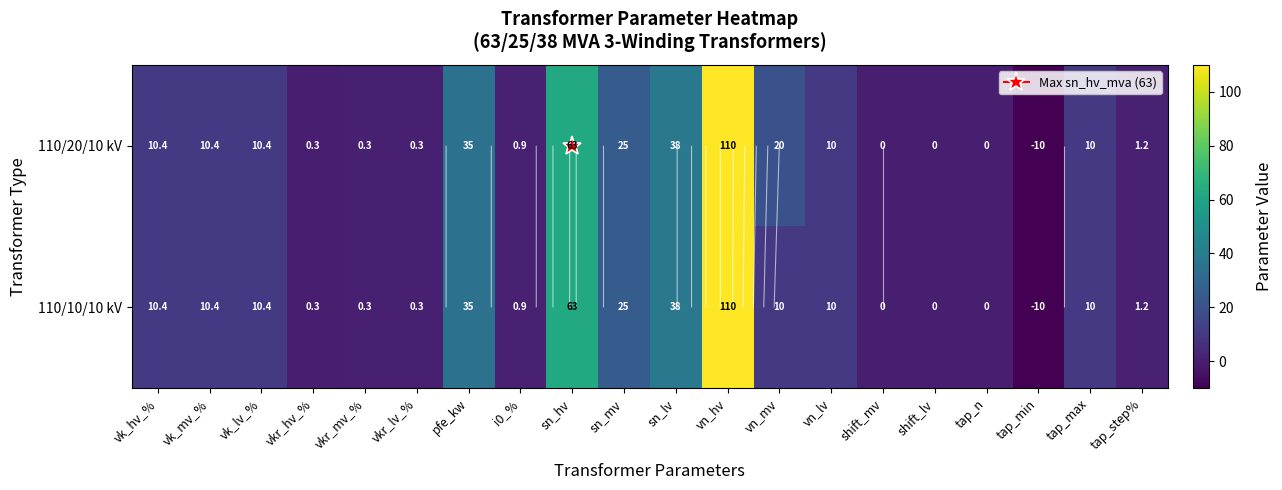

Between vkr_mv_% and shift_lv, which series saw the biggest shift?

110/20/10 kV